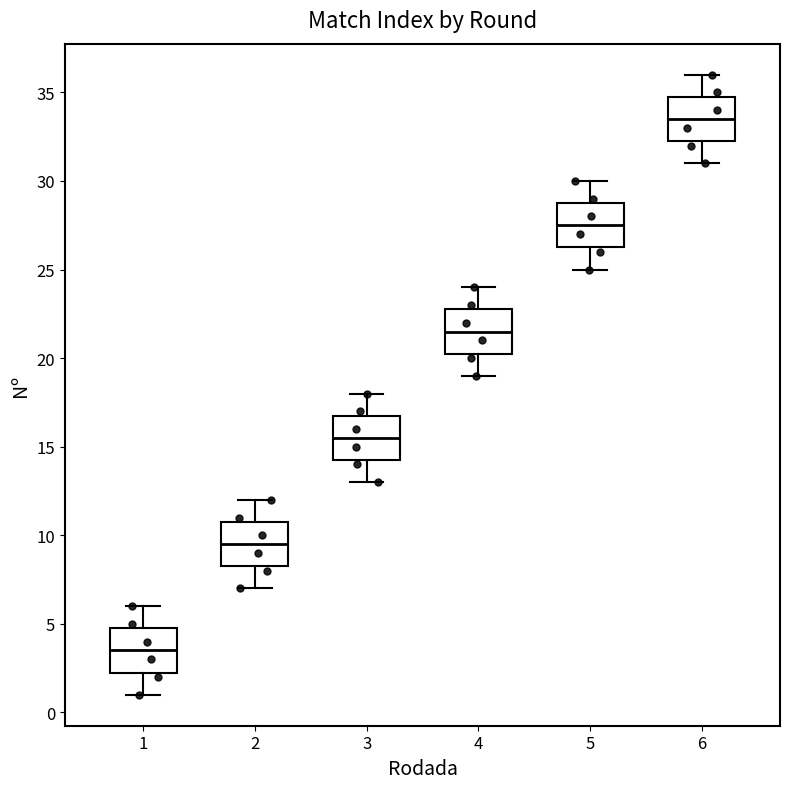

Where is the lower edge of the box at x = 3 on the y-axis? The values are not printed on the chart, so give them approximately, as read against the axis.

14.5